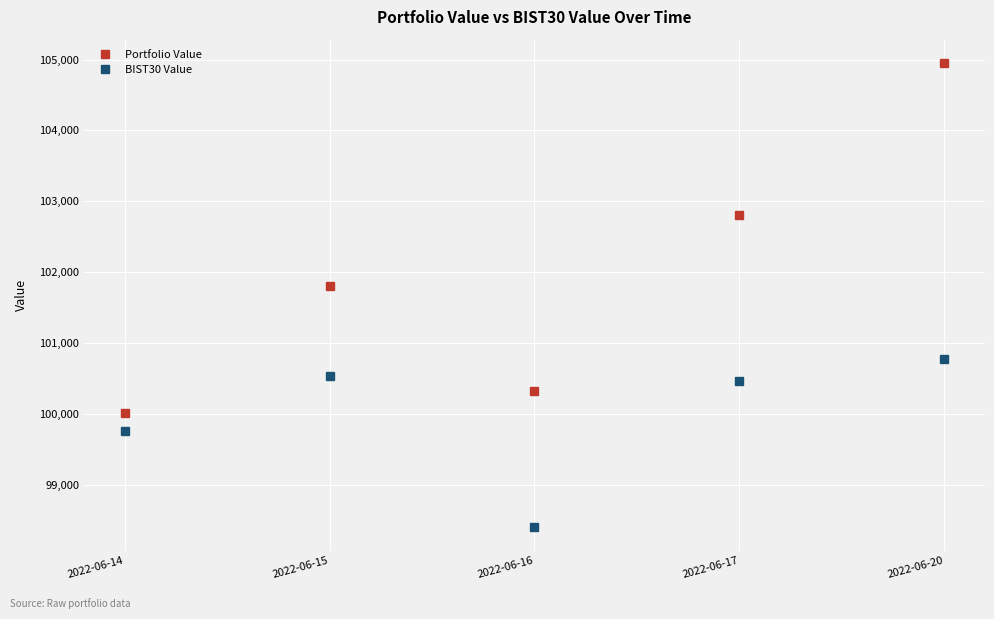

At how many categories does at least one series exceed 104563?

1